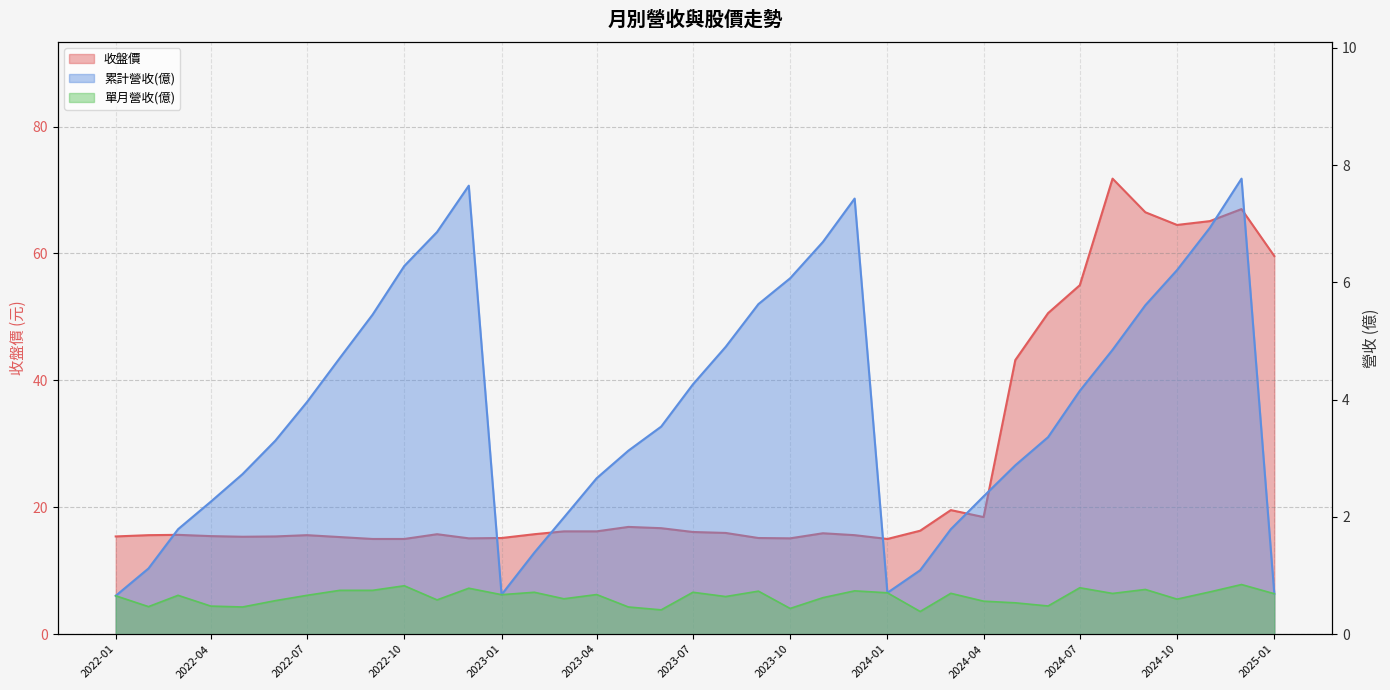

What is the approximate value of 單月營收(億) at 2022-11?

0.6